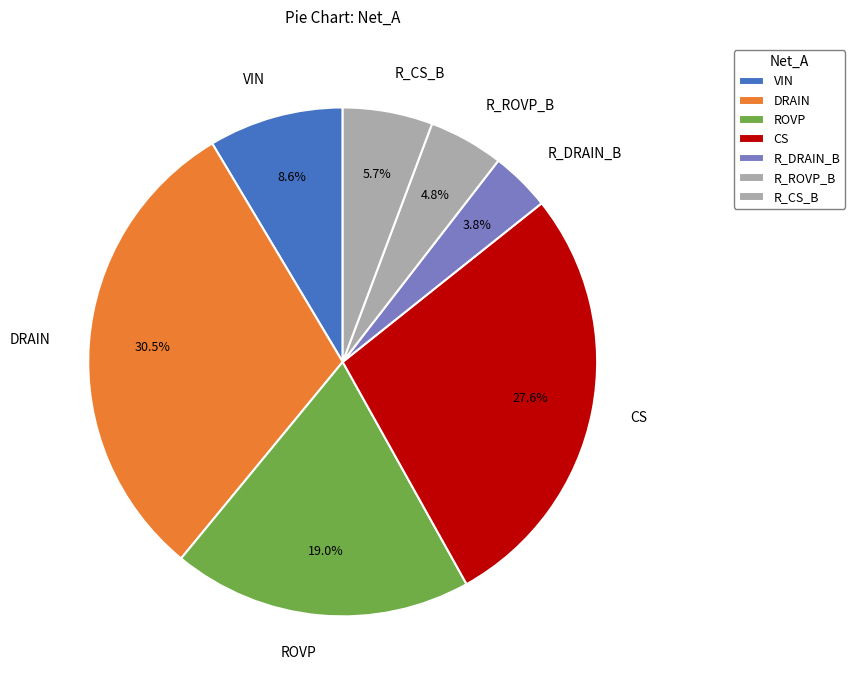

To the nearest percent, what is the difference between the largest and smallest slice percentages?

27%